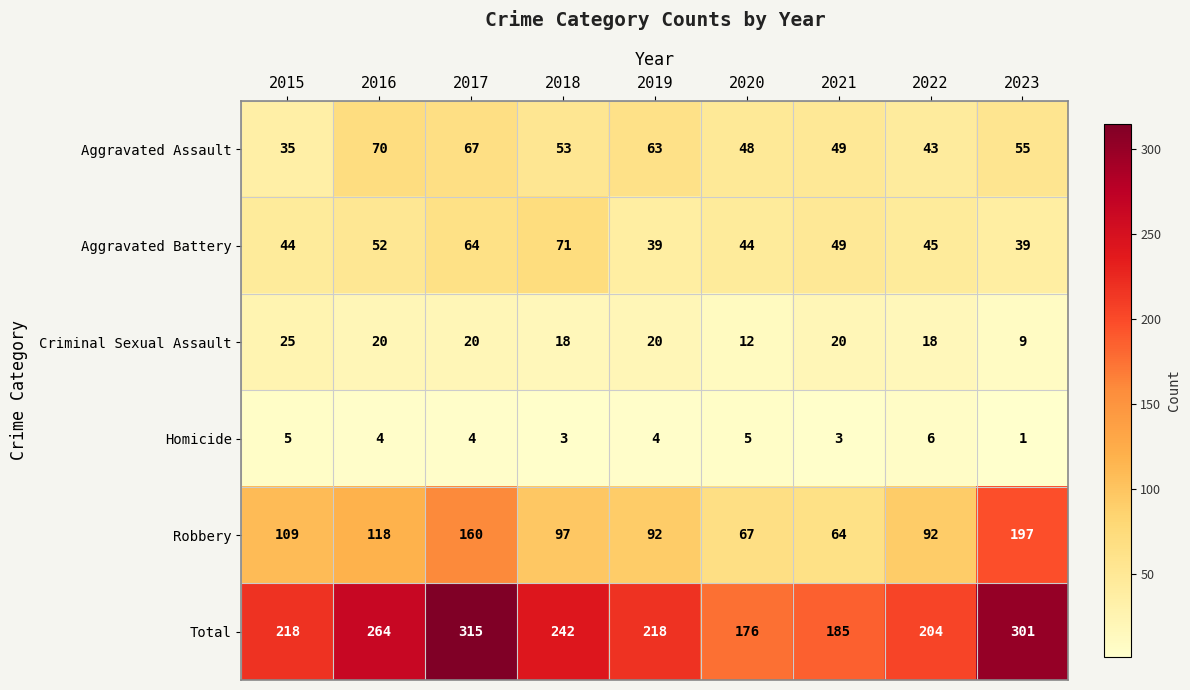

What is the sum of the Criminal Sexual Assault values at 2015 and 2017?

45